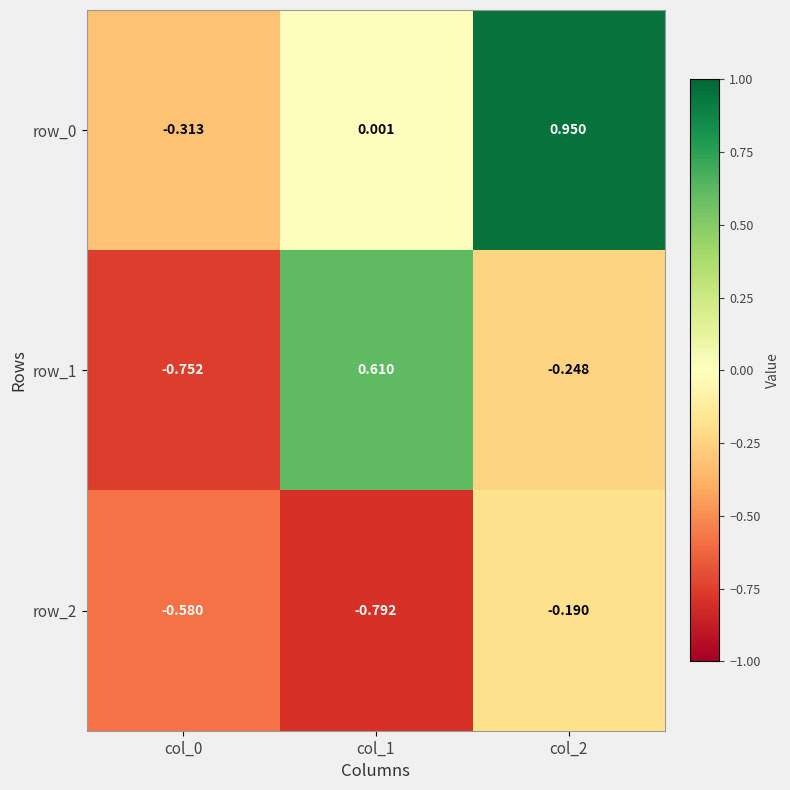

Count the row_1 values in the range 0 to 1.

1